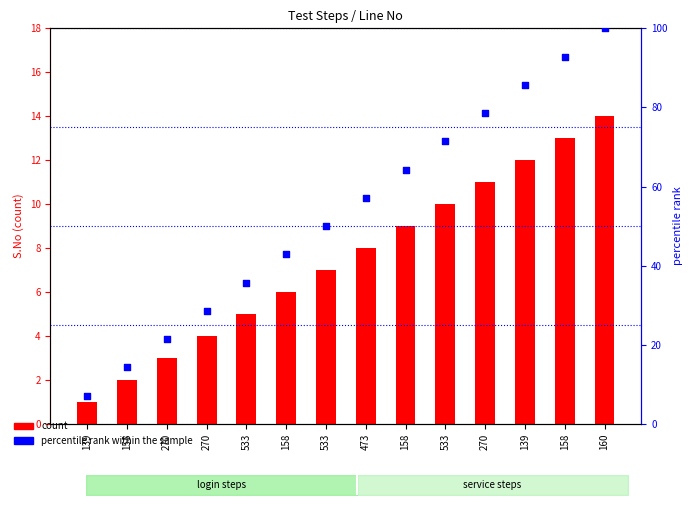

Which series contains the highest Y value?

percentile rank within the sample